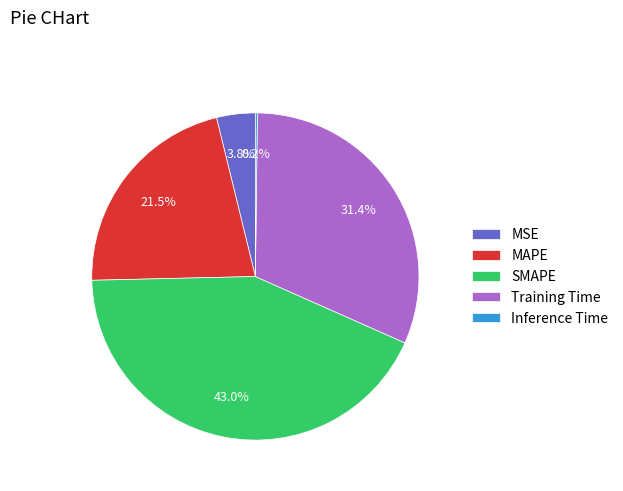

Combined, do MAPE and MSE account for over 50%?

No